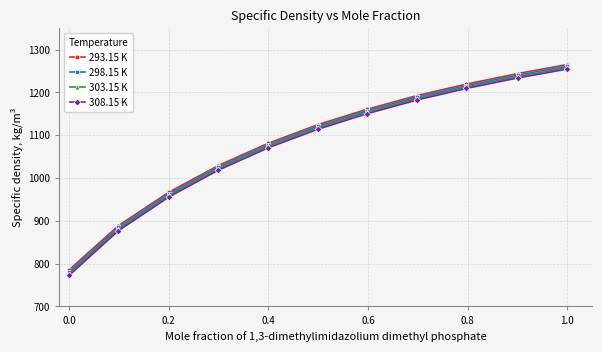

What is the maximum value for 308.15 K?

1254.4